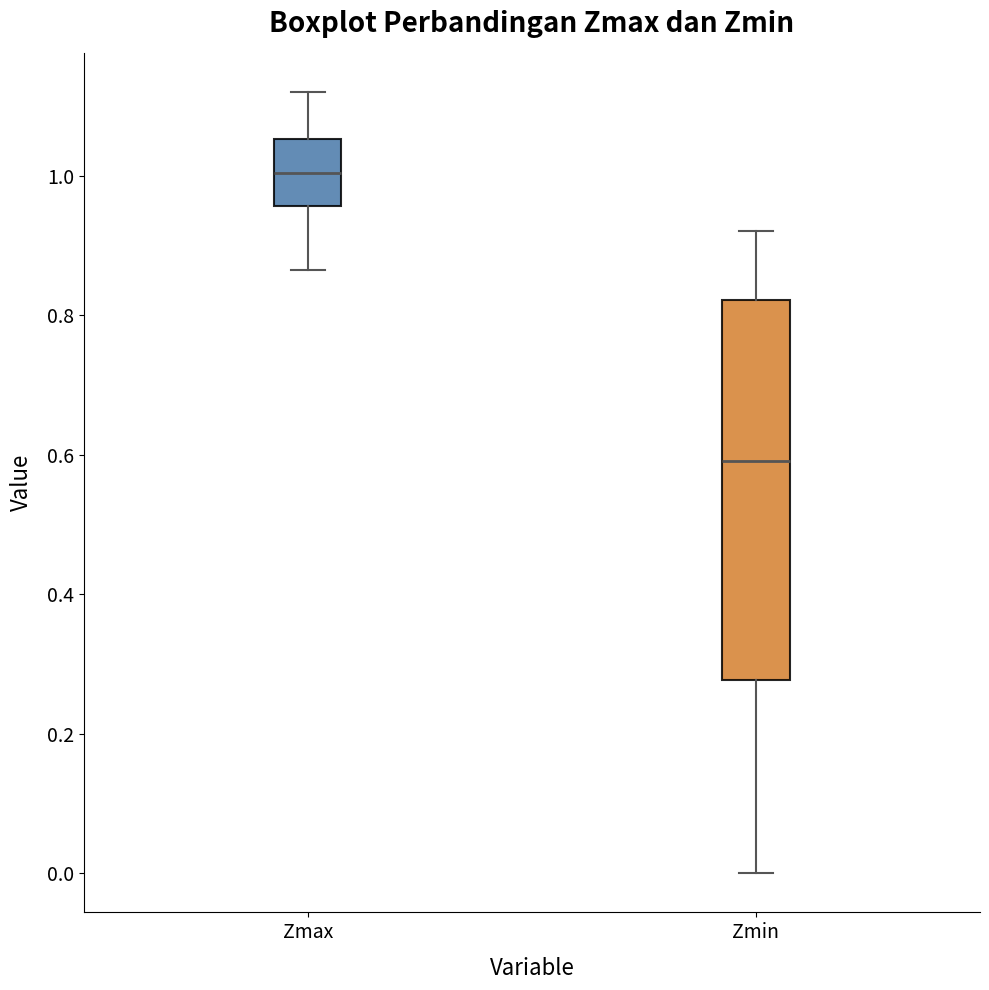

Reading left to right, read every box against the y-axis: the position of its median line, the range the box covers, and the ends of its whiskers. The values are not printed on the chart, so give them approximately, as read against the axis.

Zmax: median 1.00, box 0.96 to 1.06, whiskers 0.86 to 1.12
Zmin: median 0.60, box 0.28 to 0.82, whiskers 0.00 to 0.92